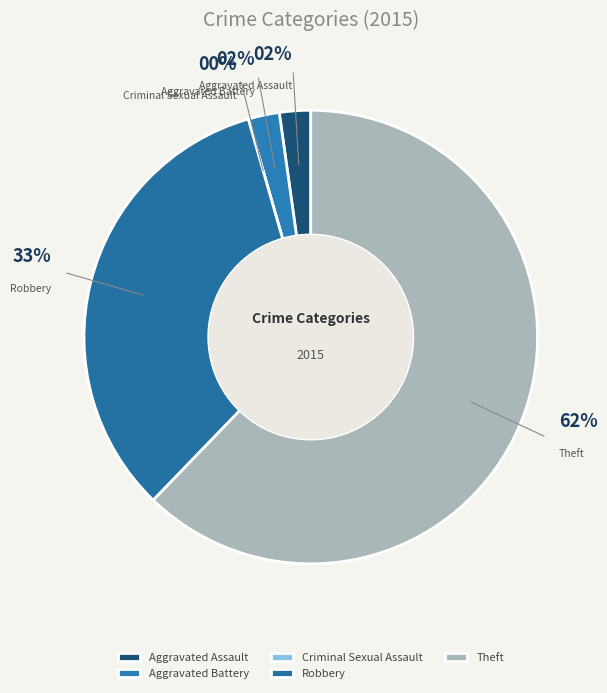

What is the change in value from Robbery to Theft?

+13